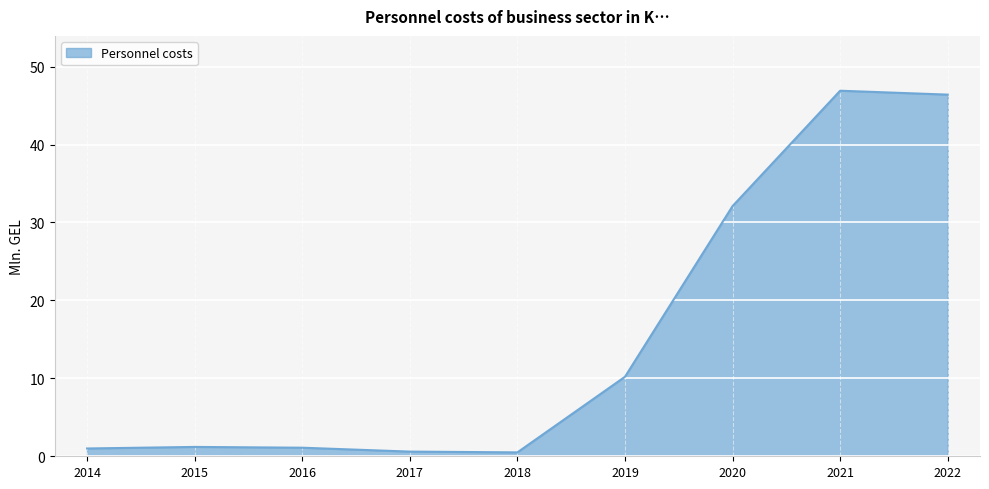

The value at 2015 is 1.2. True or false?

True